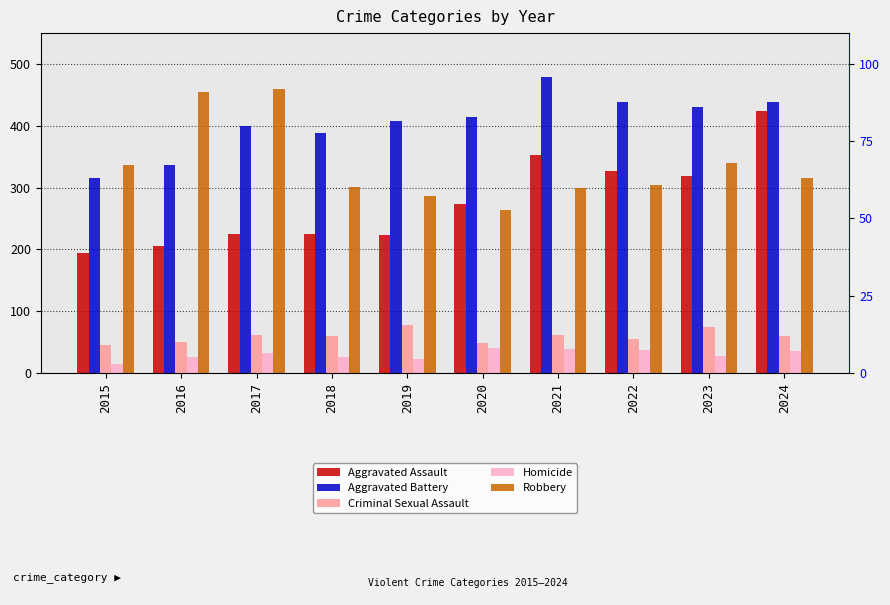

Count the number of data series in this chart.

5